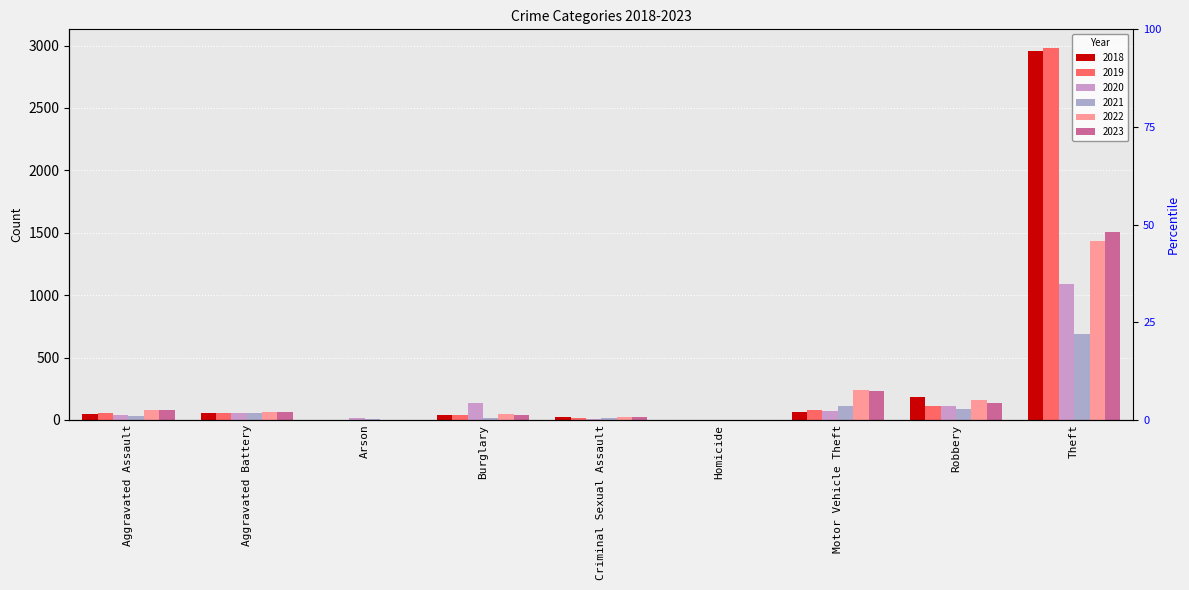

What is the label of the 5th bar from the left?

Criminal Sexual Assault